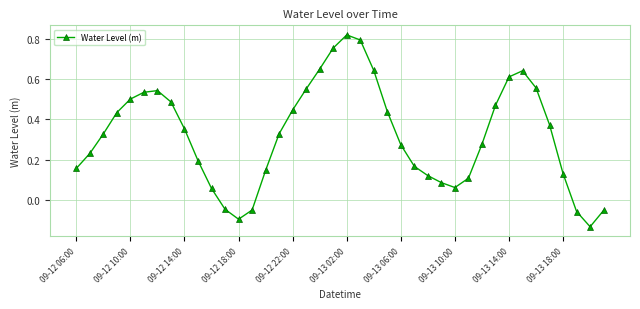

What is the sum of all values?

12.8